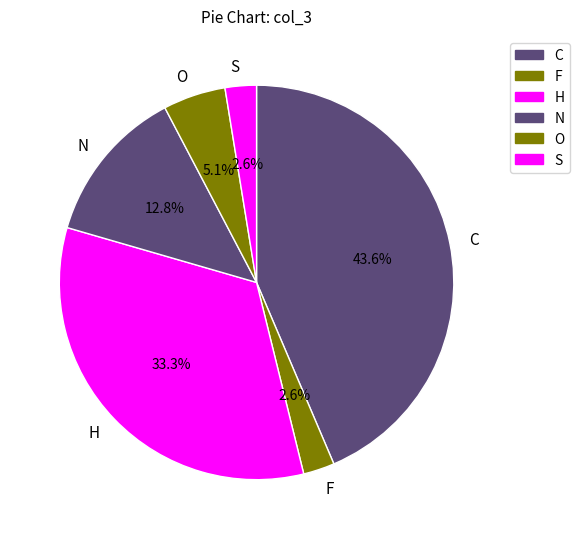

Which slice is the largest?

C